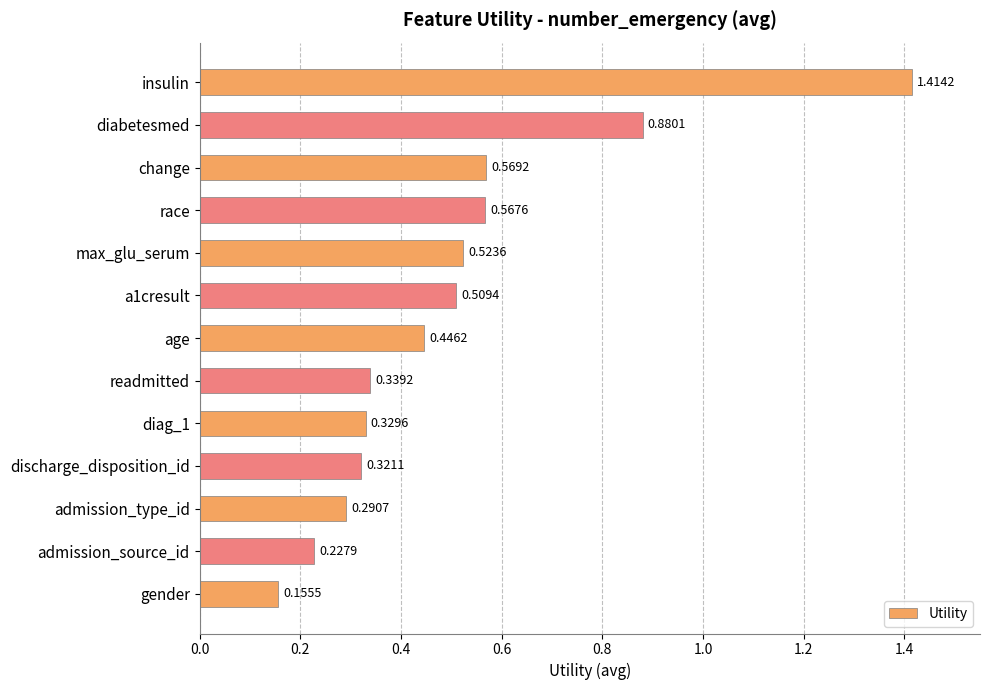

What is the label of the 11th bar from the top?

admission_type_id